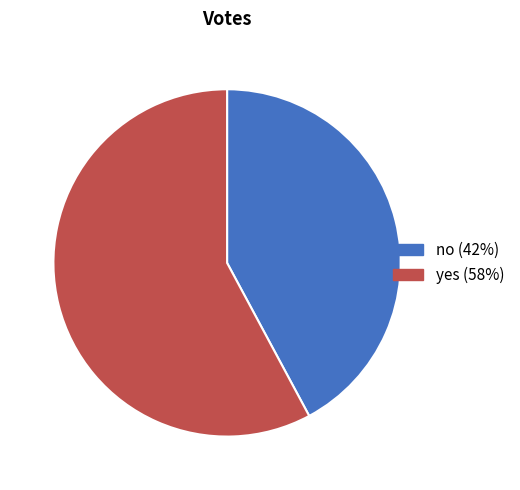

Rank the categories by value from highest to lowest.

yes, no